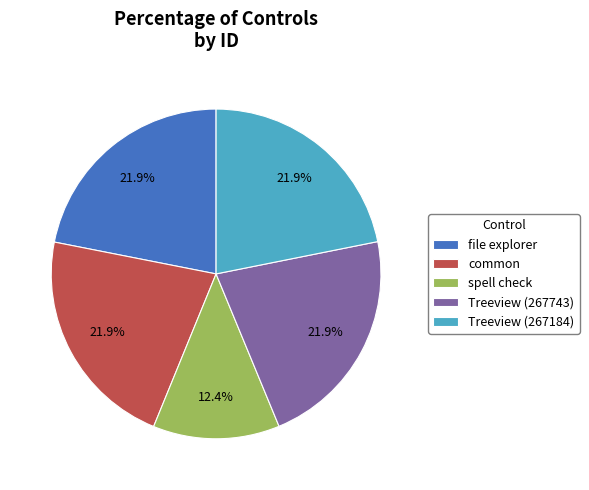

Count the number of slices in the pie.

5